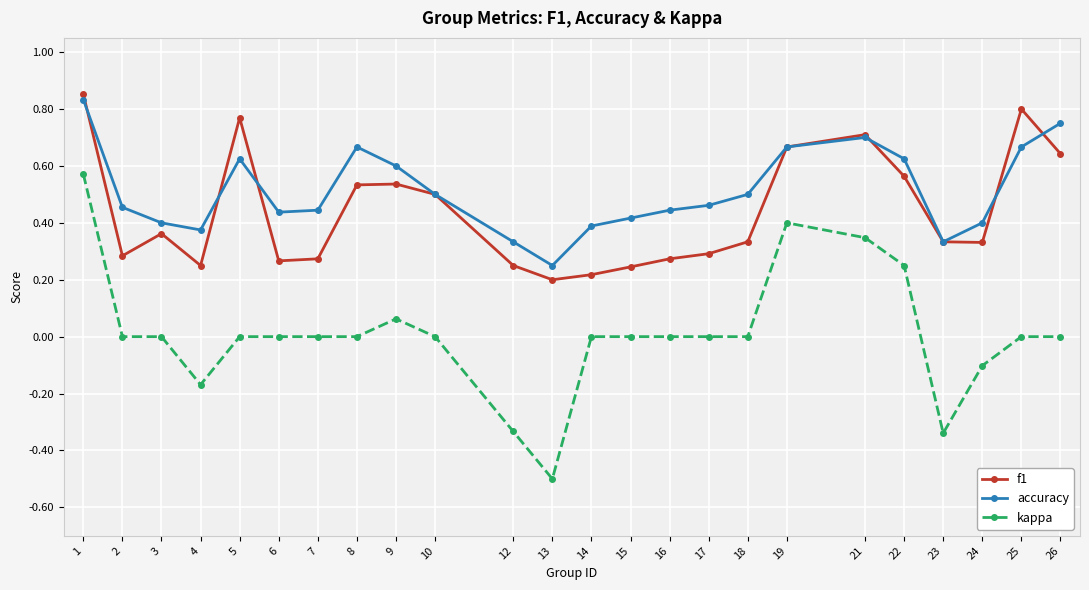

True or false: kappa and accuracy intersect in this chart.

False